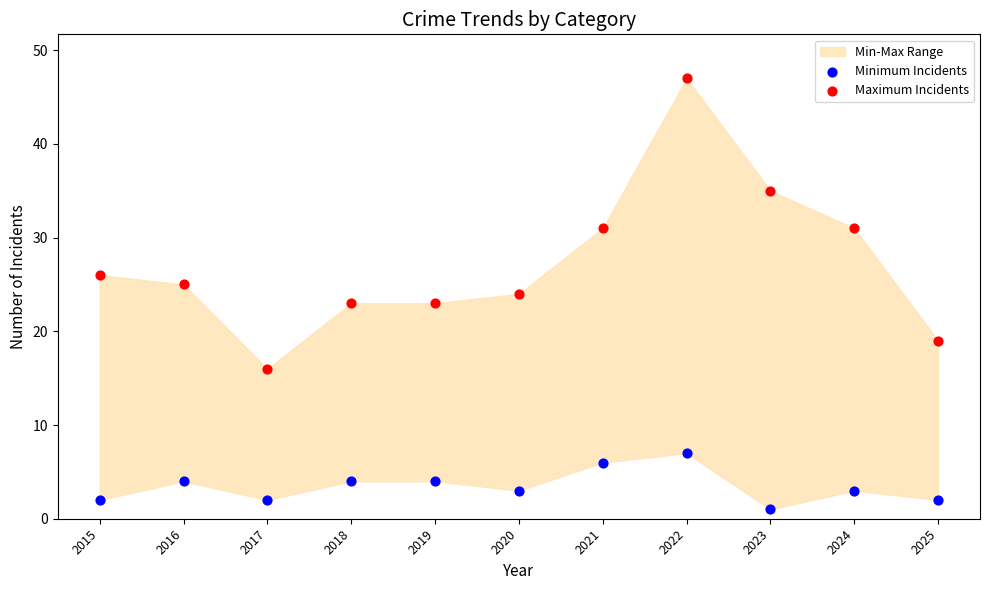

Which series reaches the maximum Y coordinate?

Maximum Incidents